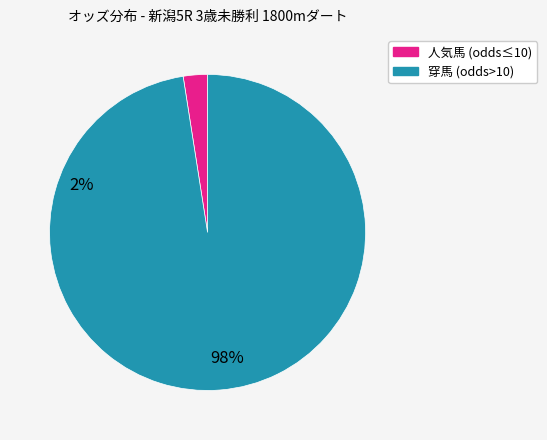

How many segments does this pie chart have?

2